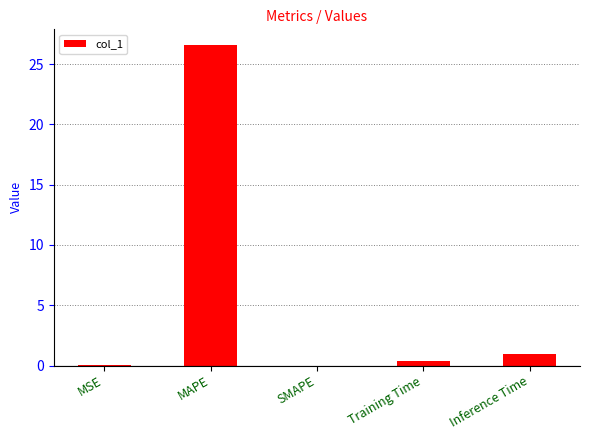

What is the sum of all values?

27.9